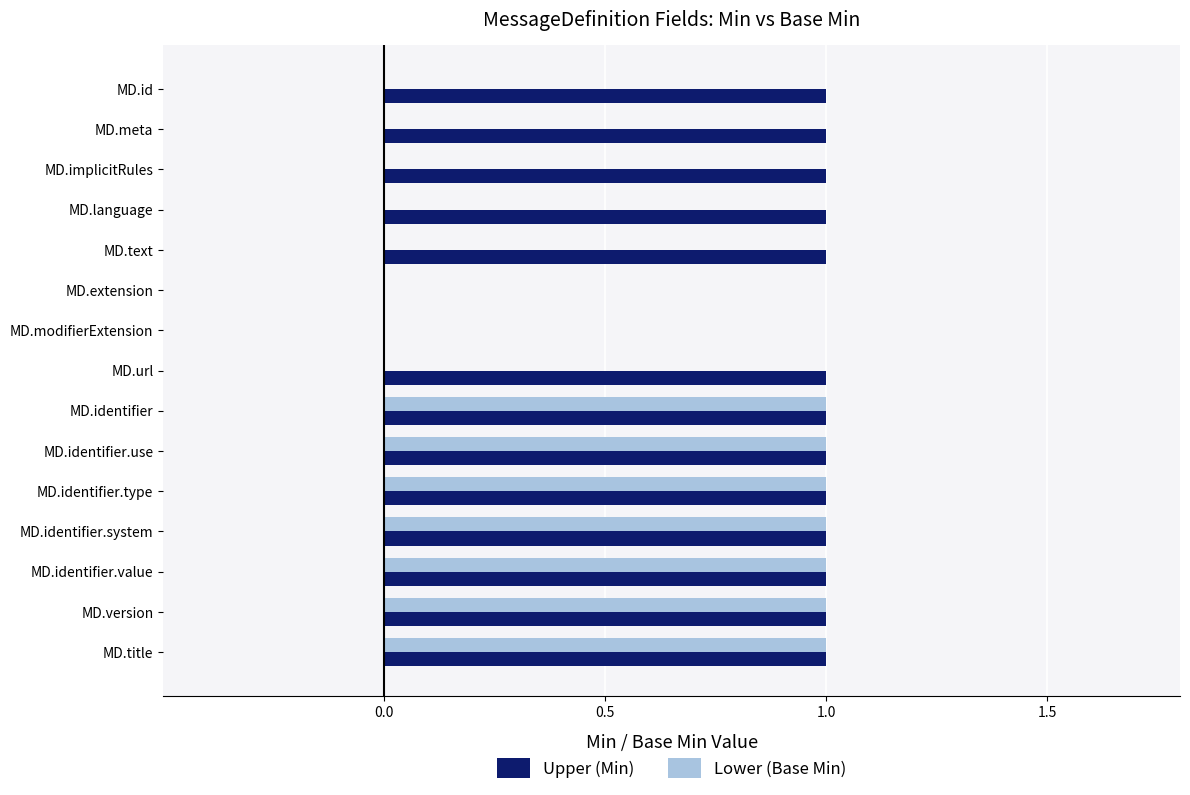

Count the number of data series in this chart.

2